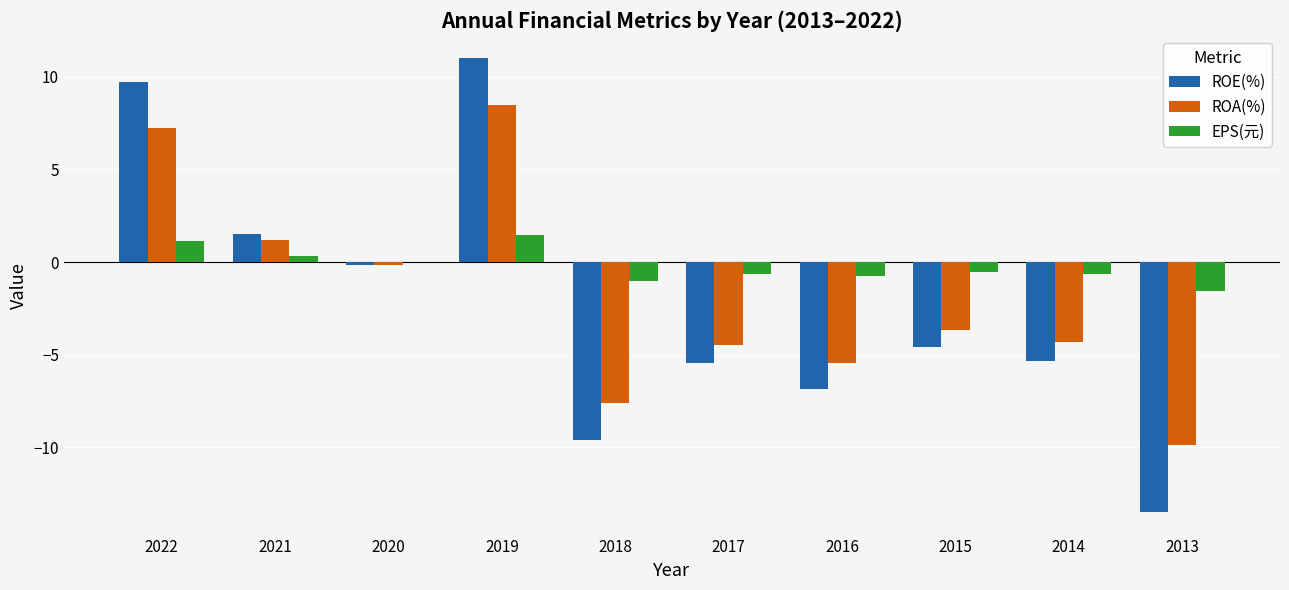

How many data points does each series have?

10